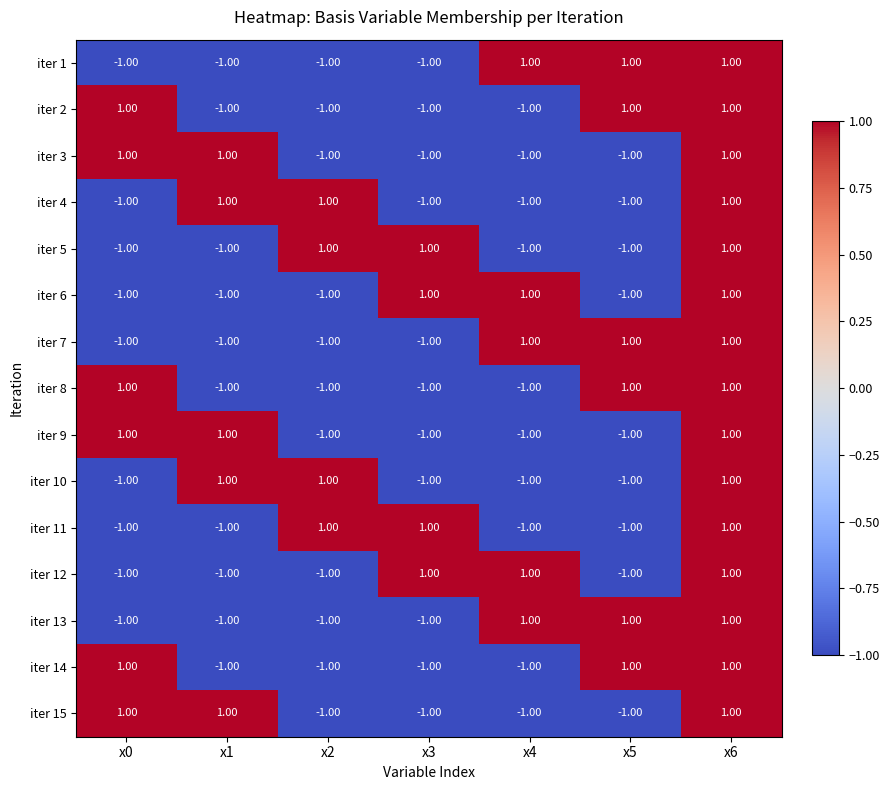

What is the spread (max minus min) of values at x2?

2